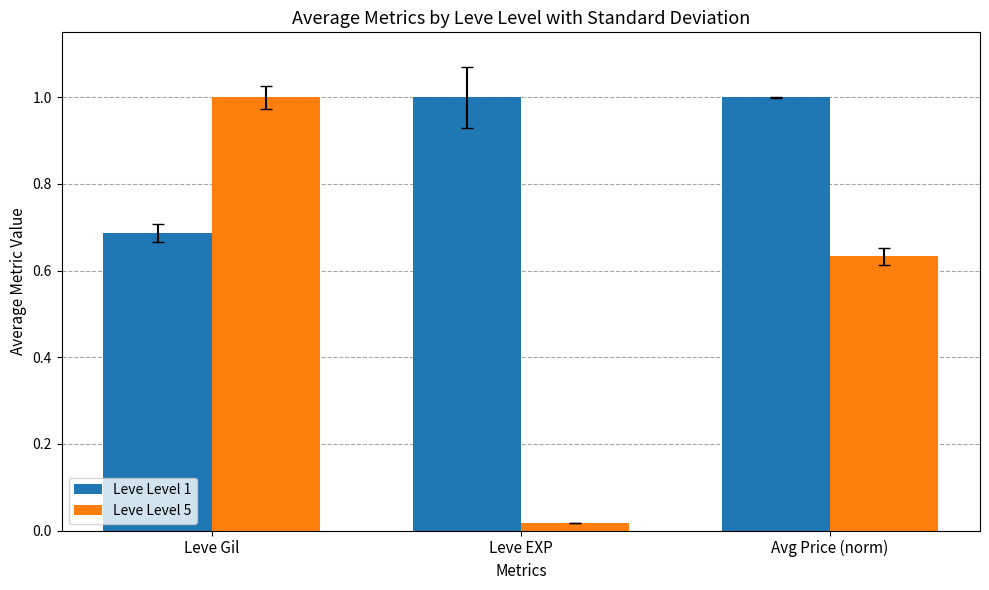

List the series in order of their overall mean, highest first.

Leve Level 1, Leve Level 5